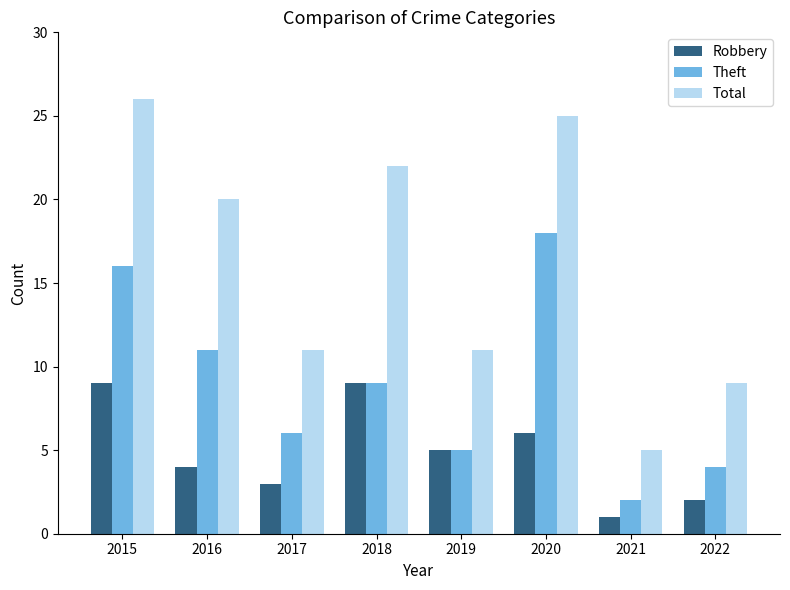

Which series has the largest total across all categories?

Total